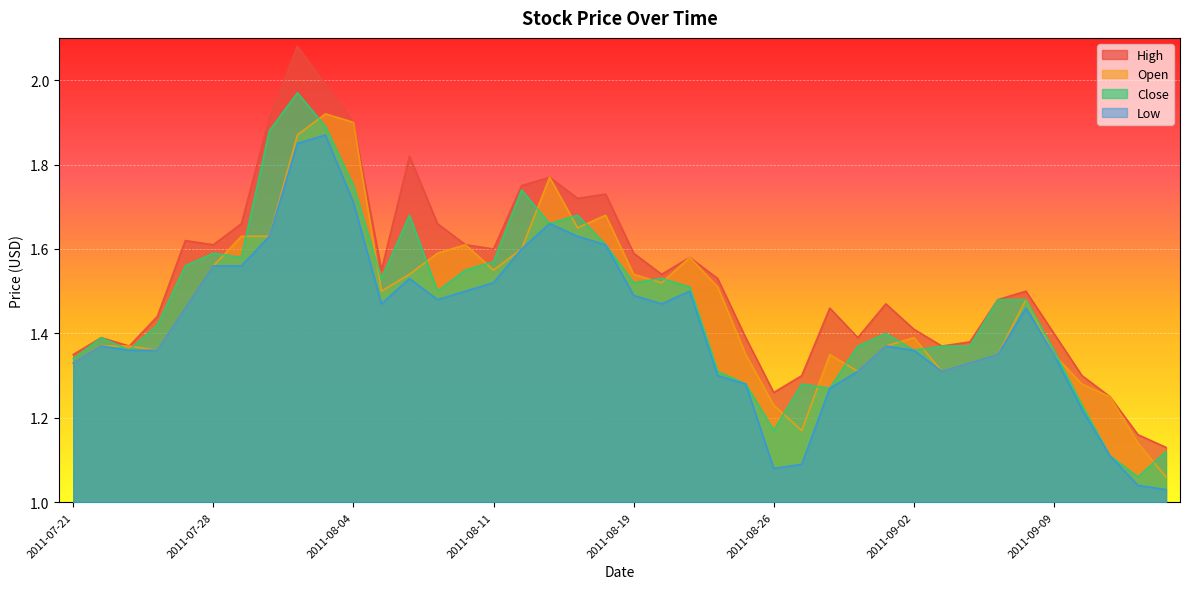

In Close, how many points are lower than both neighbors (excluding endpoints)?

10